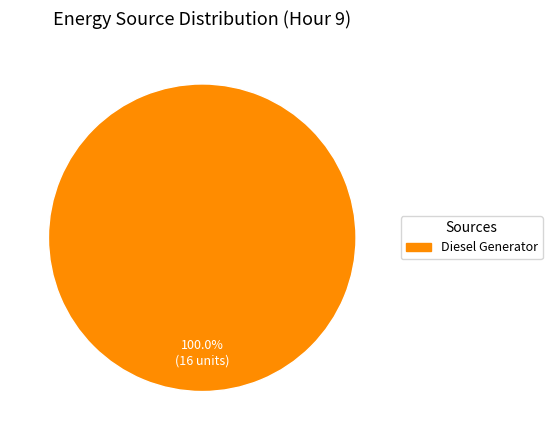

Is there any slice that represents more than half of the pie?

Yes